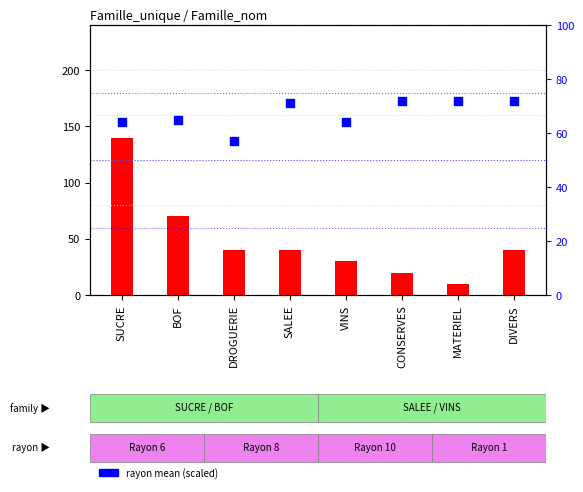

What is the change in value from SALEE to CONSERVES?

+1